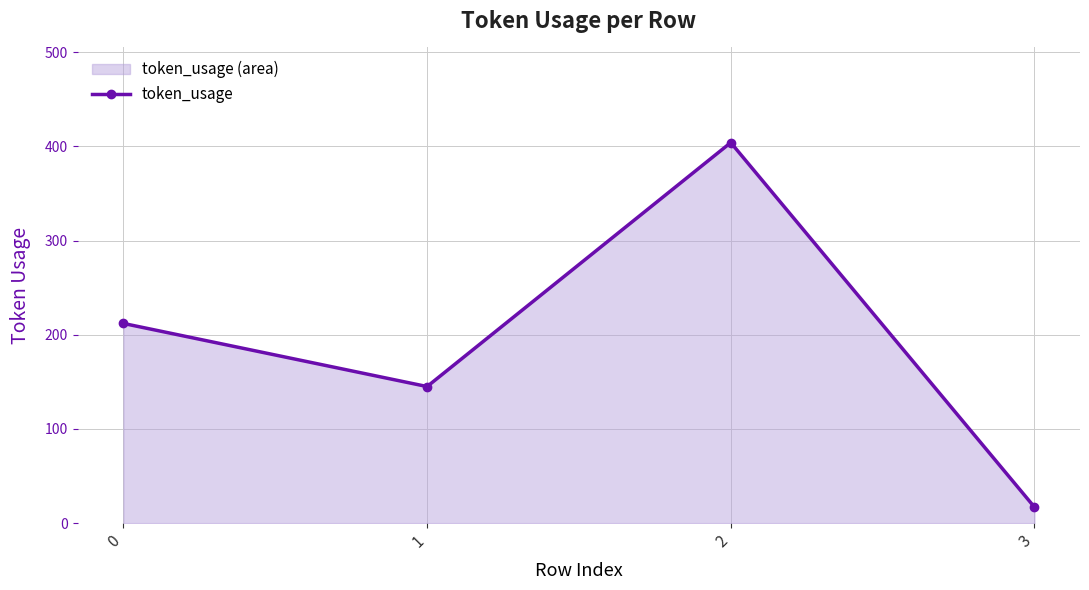

How many lines are shown in the chart?

1